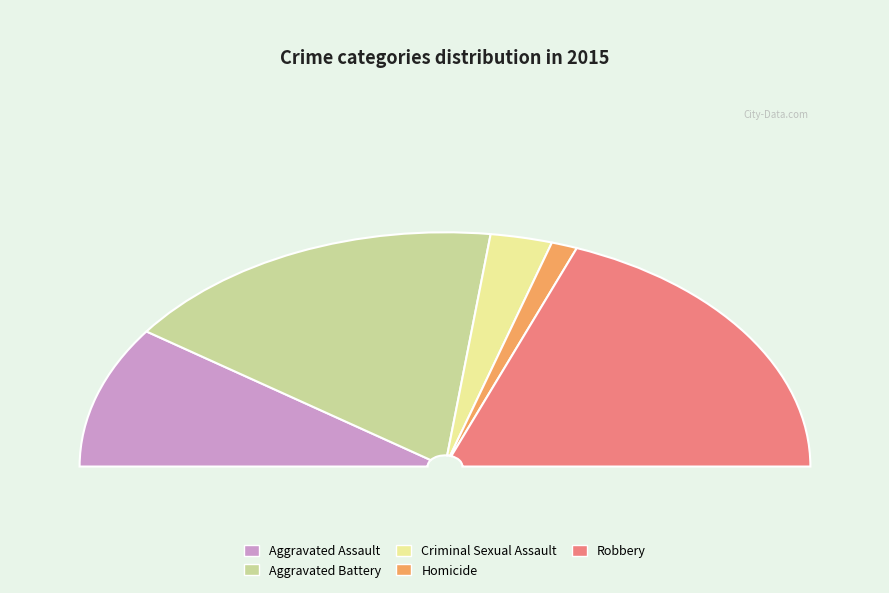

True or false: Homicide accounts for 2% of the total.

True